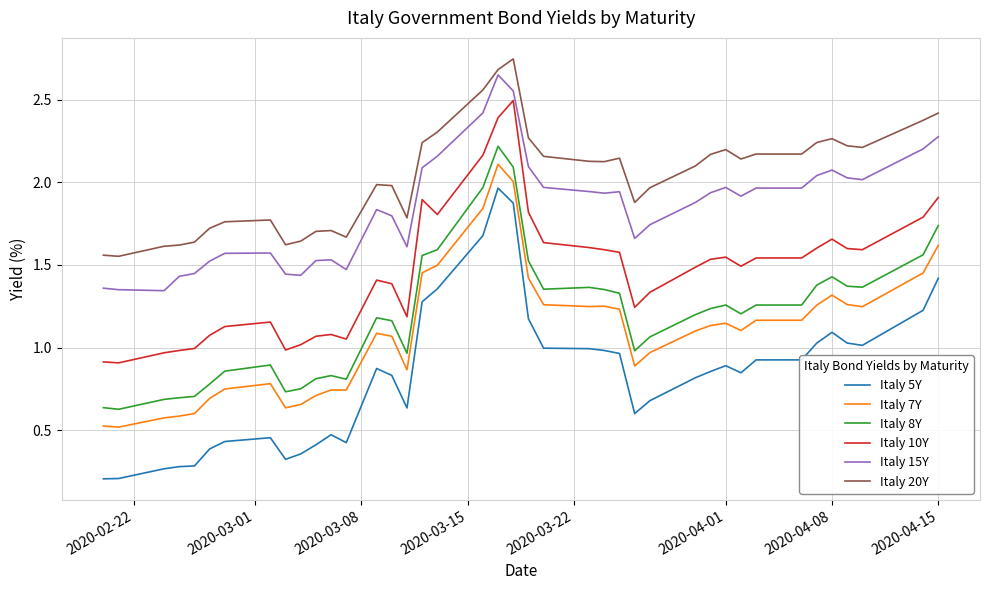

Does the chart have visible grid lines?

Yes